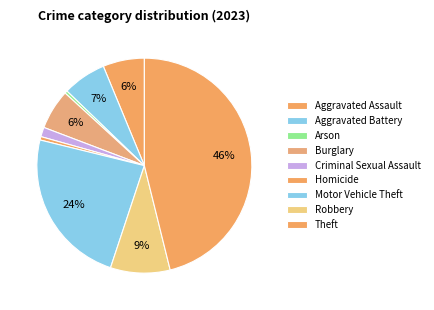

Rank the categories by value from highest to lowest.

Theft, Motor Vehicle Theft, Robbery, Aggravated Battery, Aggravated Assault, Burglary, Criminal Sexual Assault, Homicide, Arson